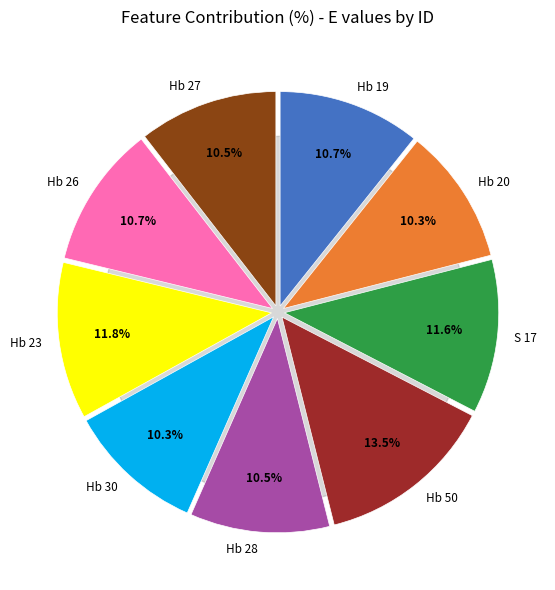

Is it true that Hb 23 is 12% of the pie?

True